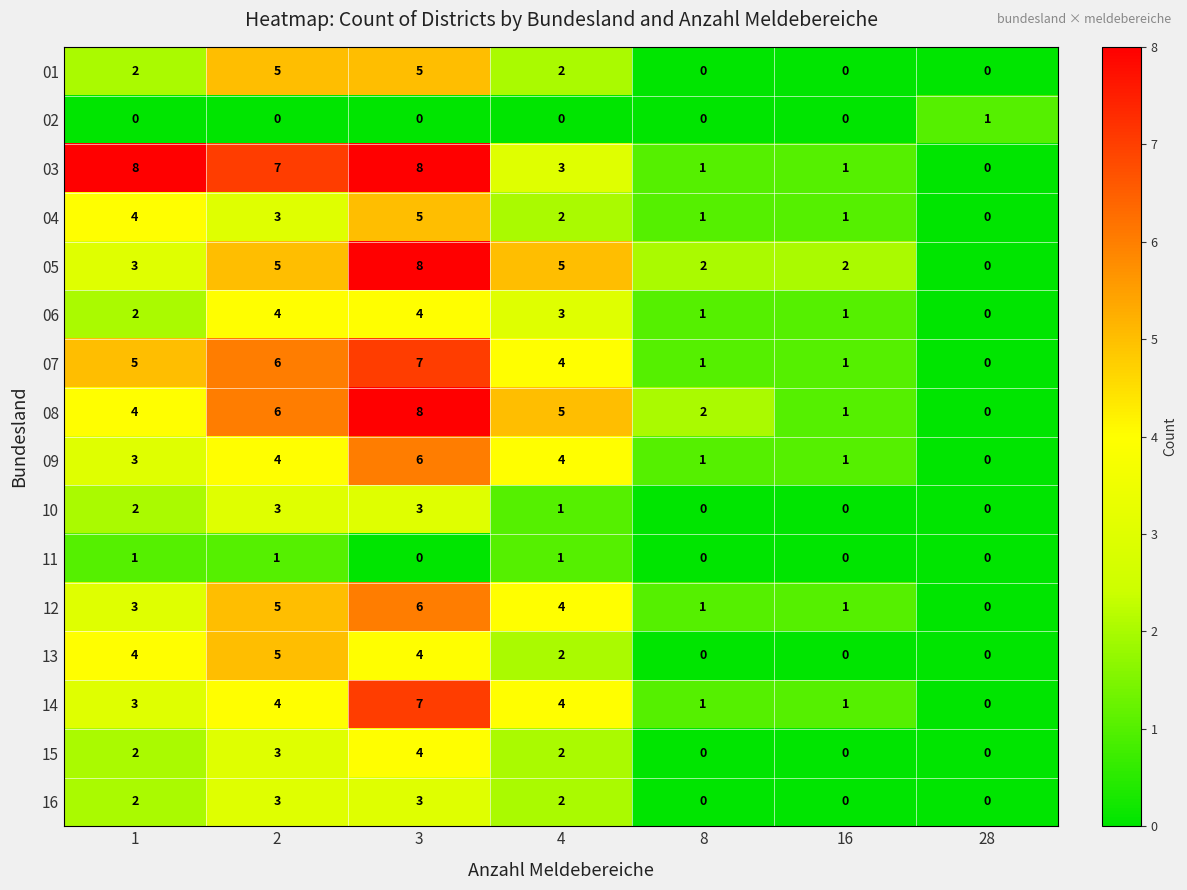

What is the total value across all series at 2?

64